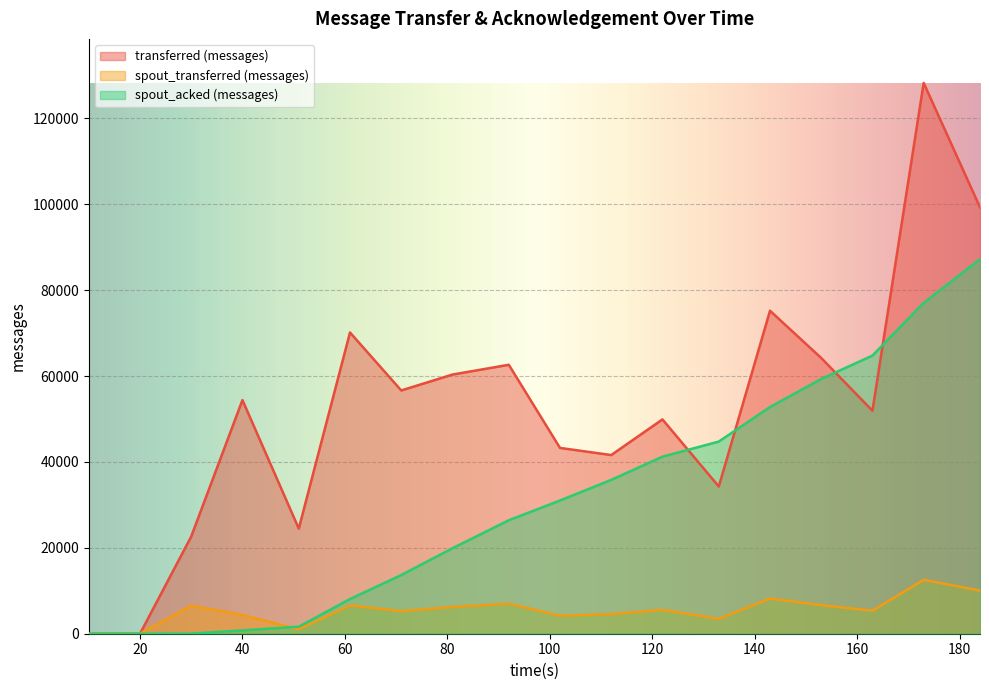

What is the approximate value of spout_acked (messages) at 102, to the nearest 50?

31000